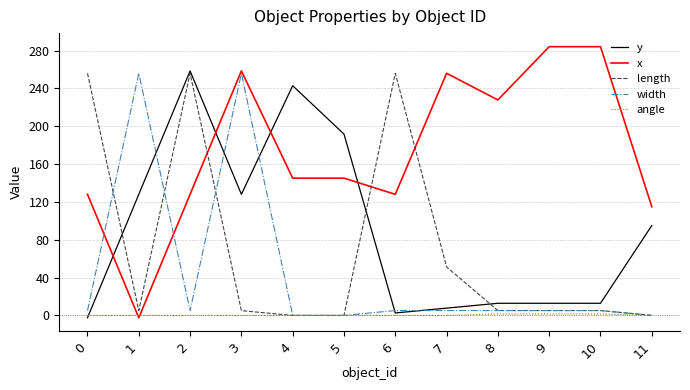

What is the average value of the length series?

70.4